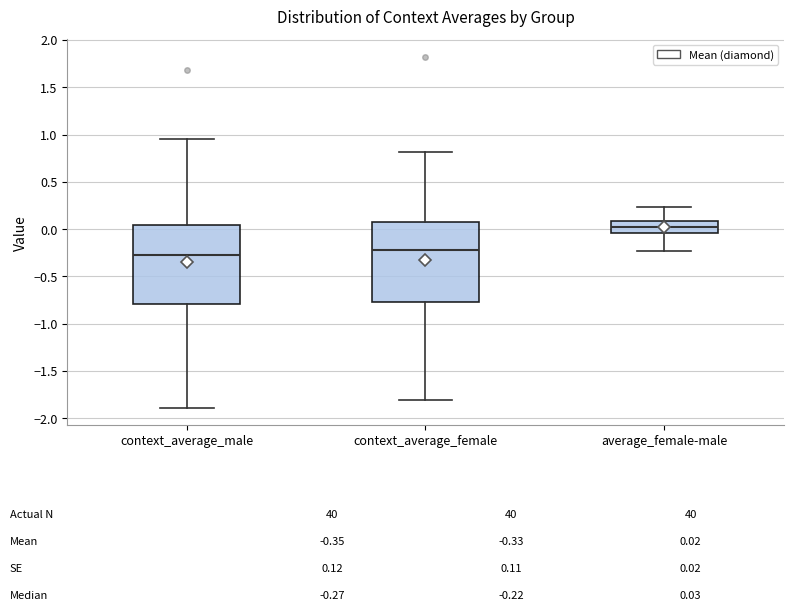

Which box's median line is the highest?

average_female-male